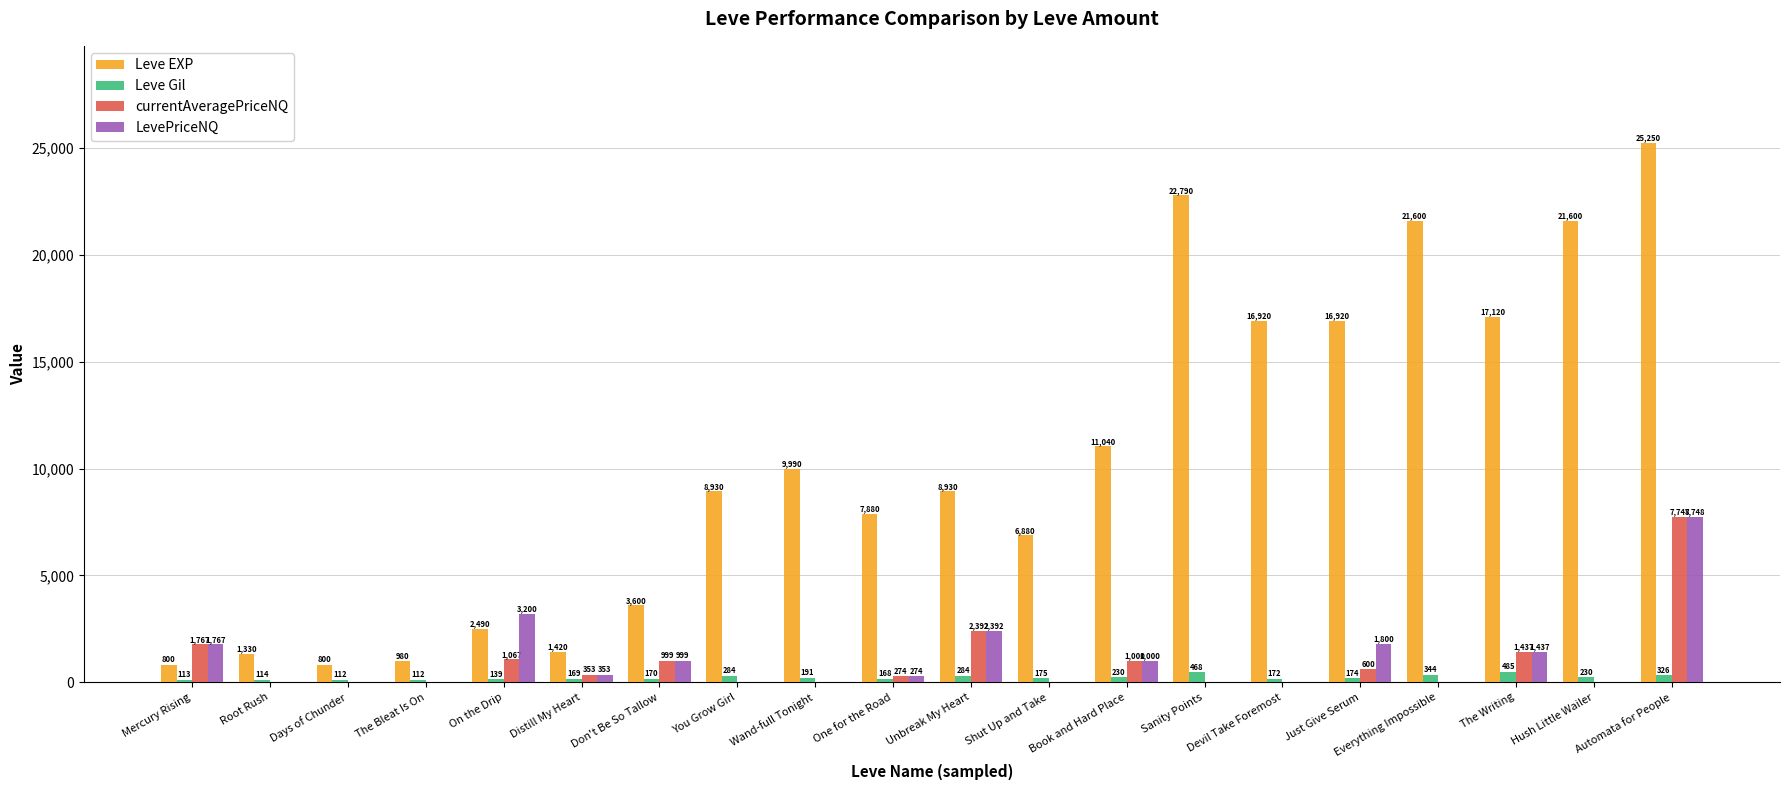

Which series has the largest total across all categories?

Leve EXP